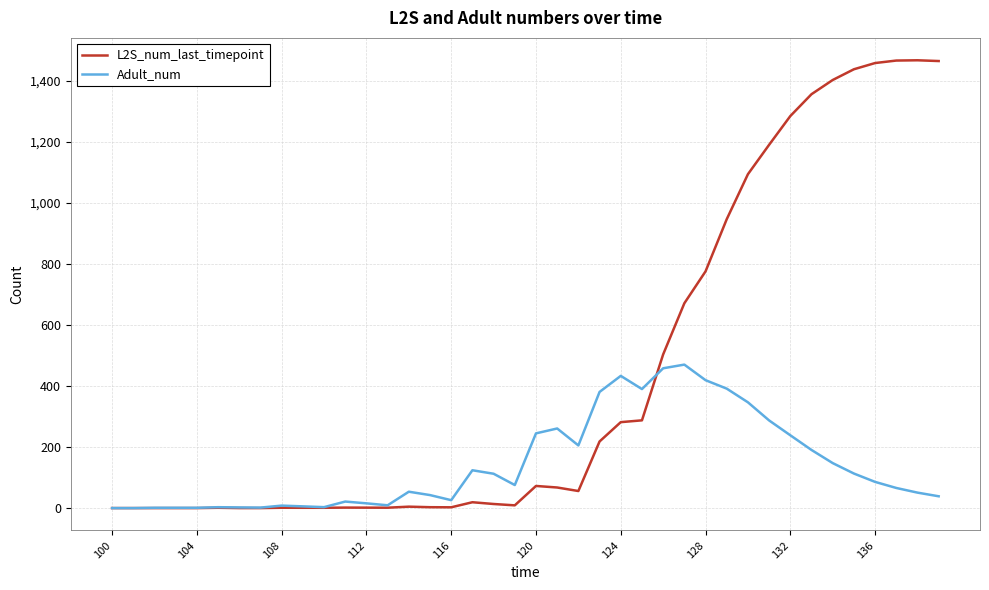

Which series has the largest range (max minus min)?

L2S_num_last_timepoint